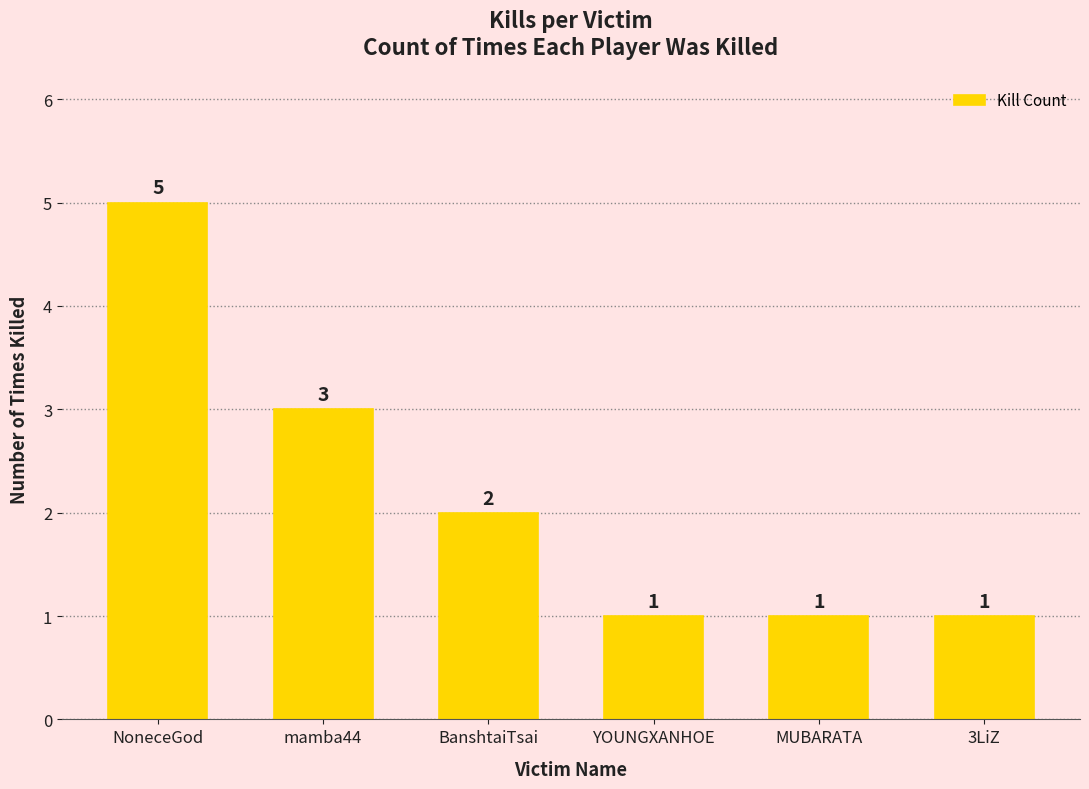

What is the label of the 3rd bar from the right?

YOUNGXANHOE